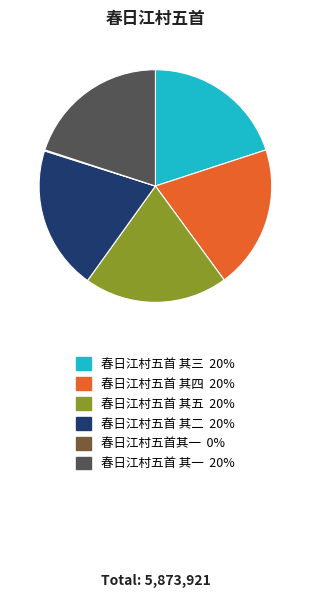

Does 春日江村五首 其二 represent more than half of the total?

No